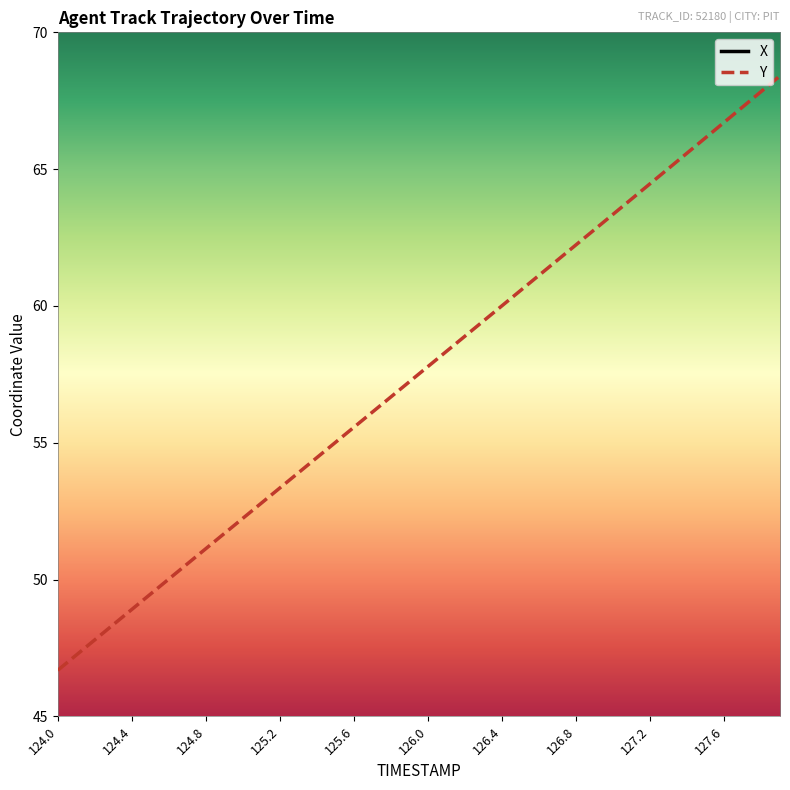

Which series changed the most between 124.4 and 127.1?

Y